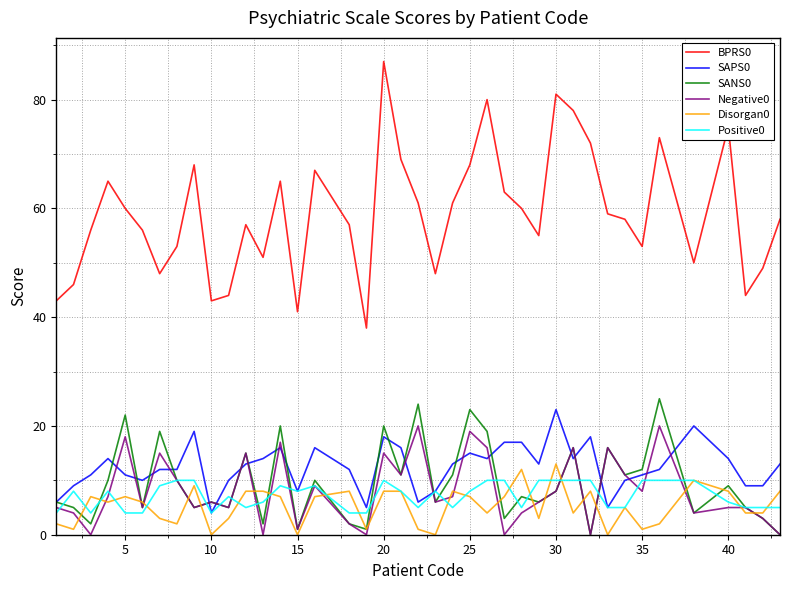

True or false: Negative0 and BPRS0 cross at least once.

False